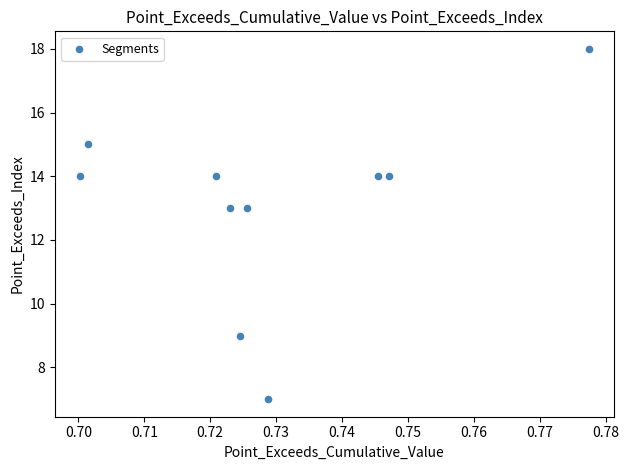

What is the average Y value?

13